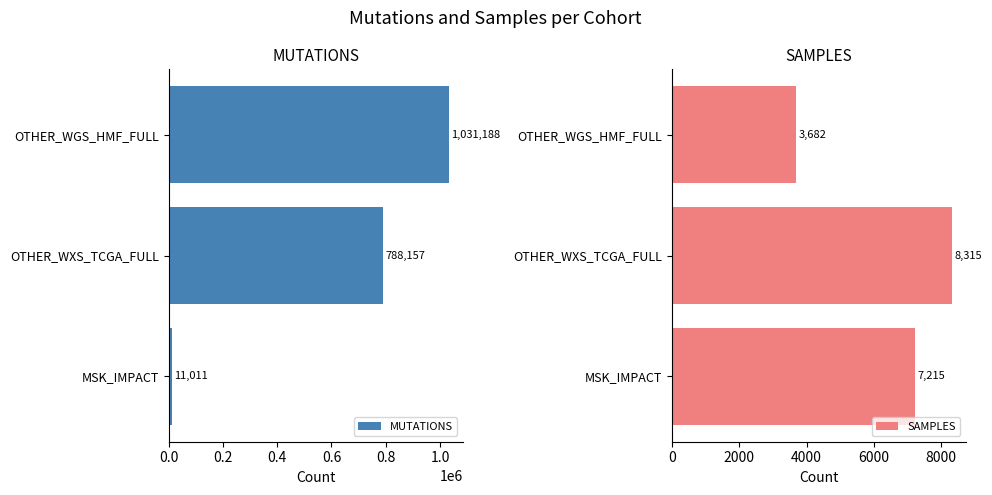

What is the highest value of the MUTATIONS series?

1031188